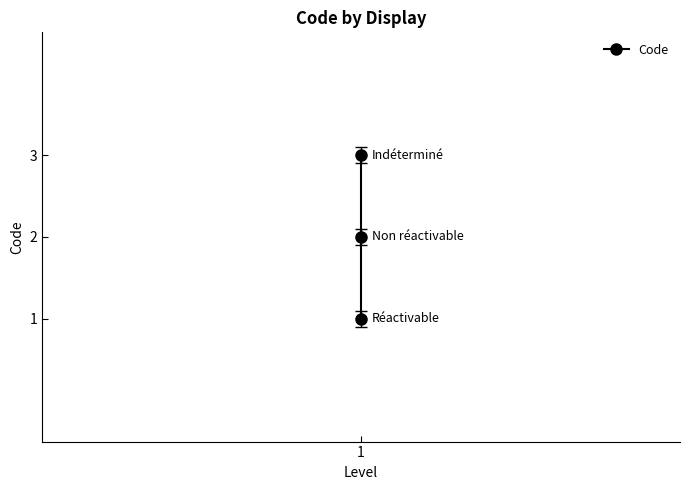

How many values exceed 2?

1